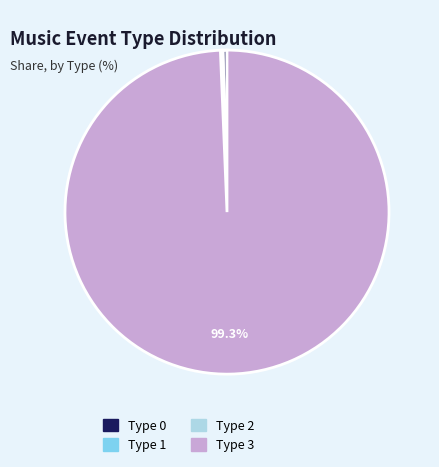

To the nearest percent, what is the average slice percentage?

25%